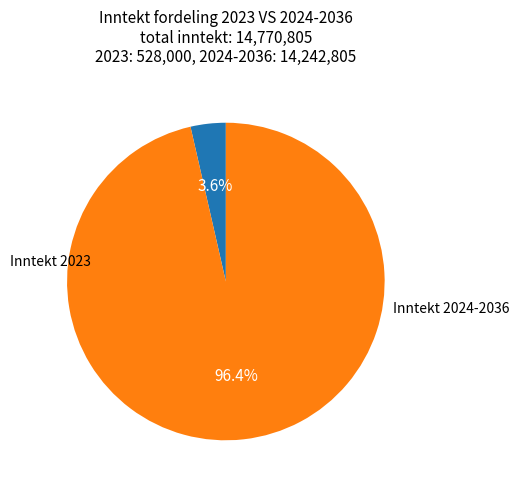

Is there a majority slice in this chart?

Yes